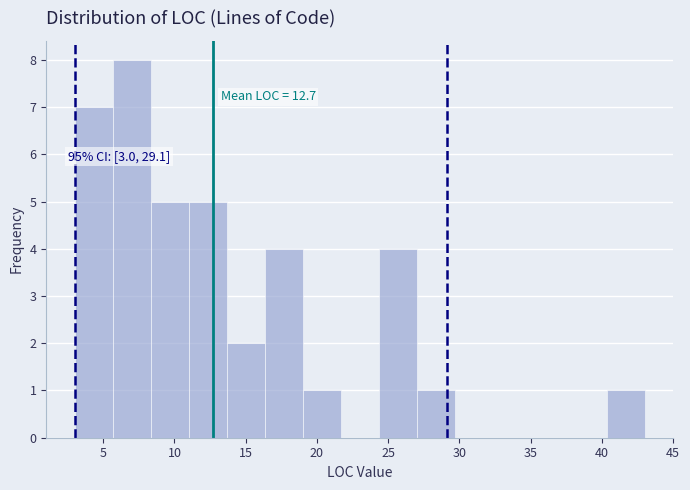

Which range on the x-axis has the tallest bar?

5.5 to 8.5